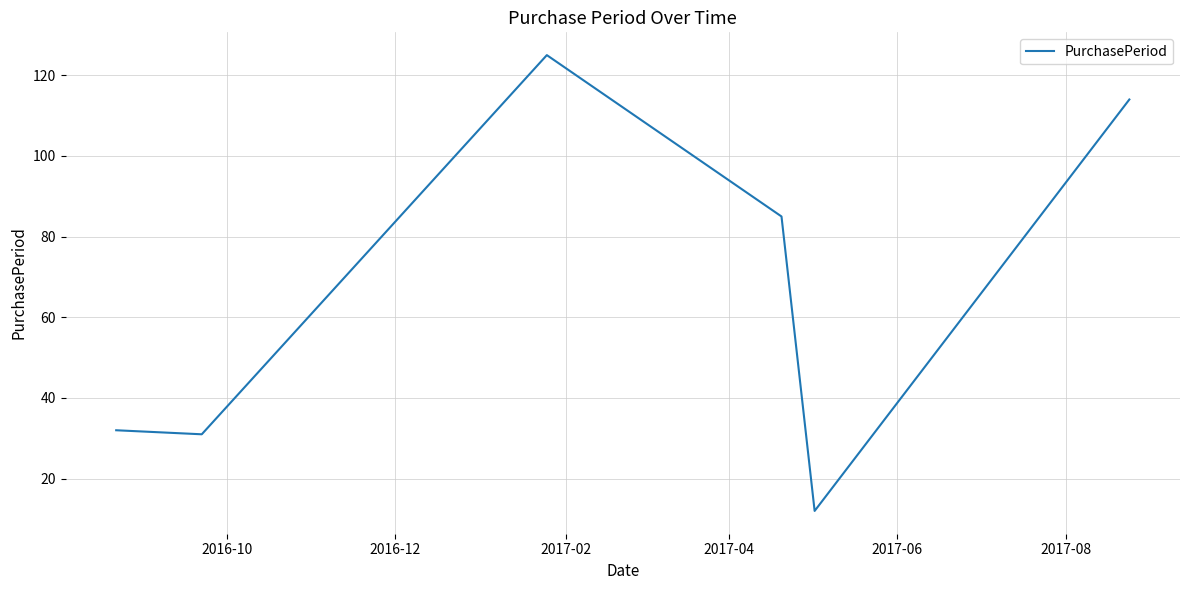

True or false: the data has more than 0 interior local peaks.

True